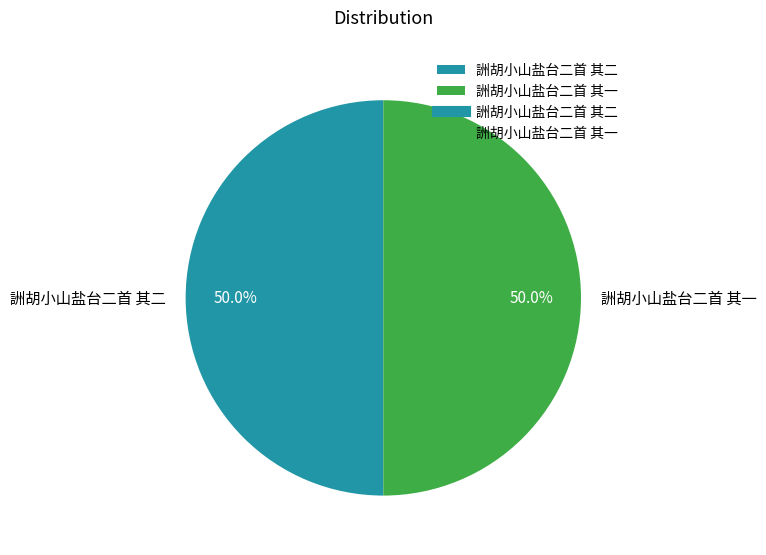

What percentage is NOT represented by 詶胡小山盐台二首 其二?

50.0%